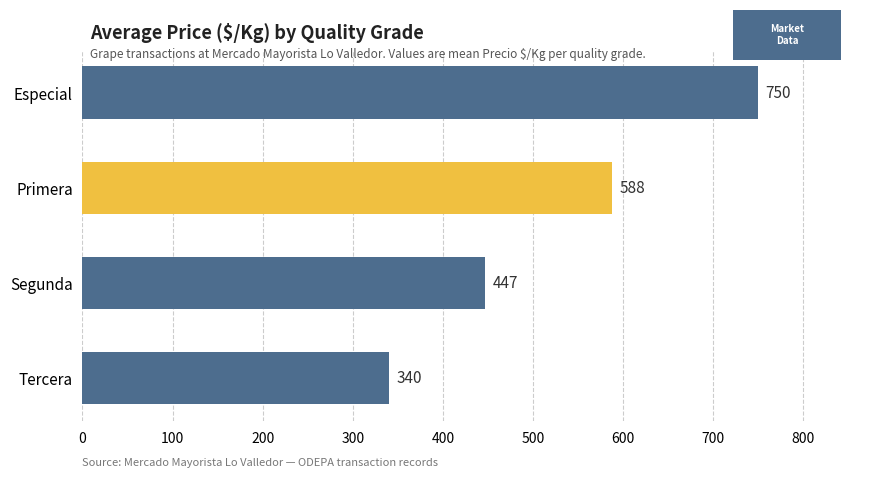

Rank the categories by value from lowest to highest.

Tercera, Segunda, Primera, Especial